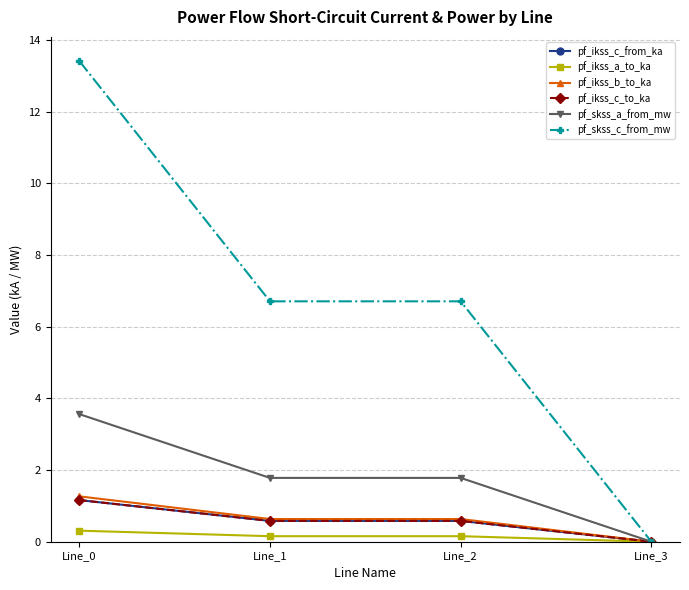

How many lines are shown in the chart?

6